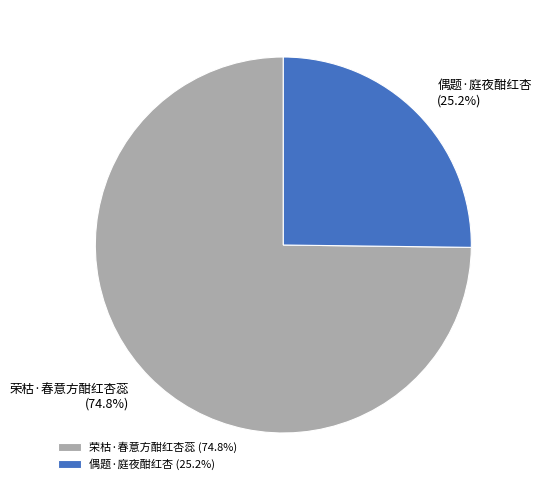

What is the smallest slice in the pie chart?

偶题·庭夜酣红杏